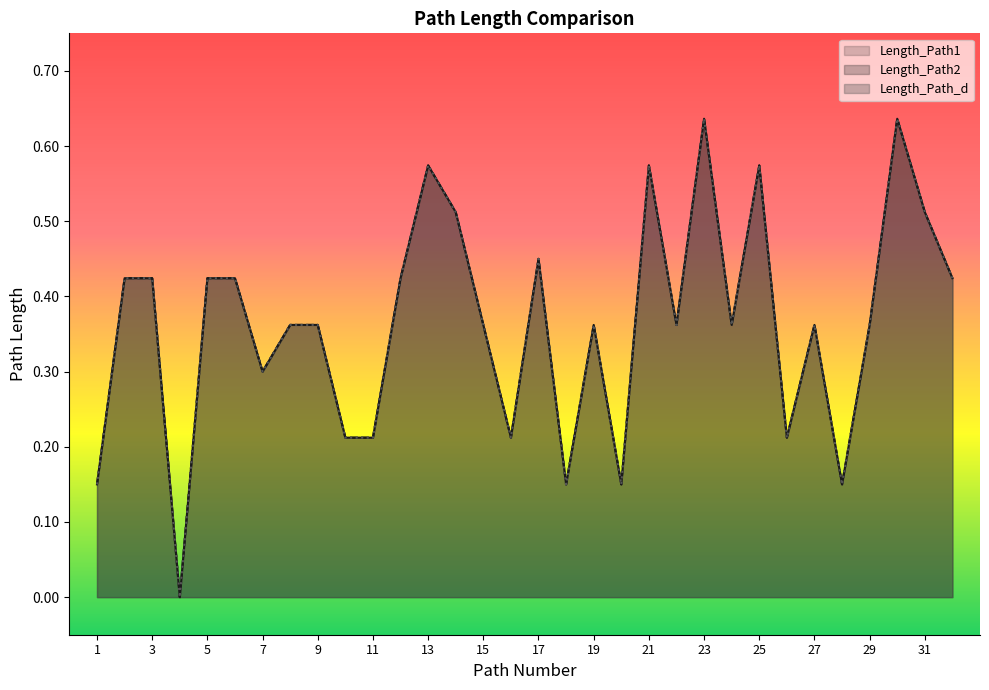

Which category has the highest value in the Length_Path1 series?

23